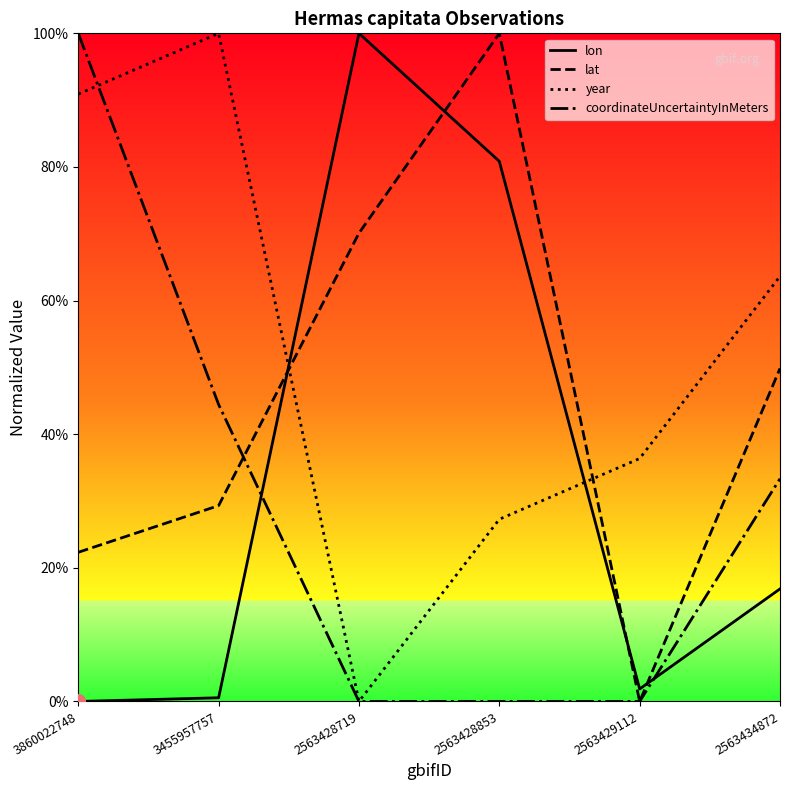

What are all the series names shown in the legend?

lon, lat, year, coordinateUncertaintyInMeters